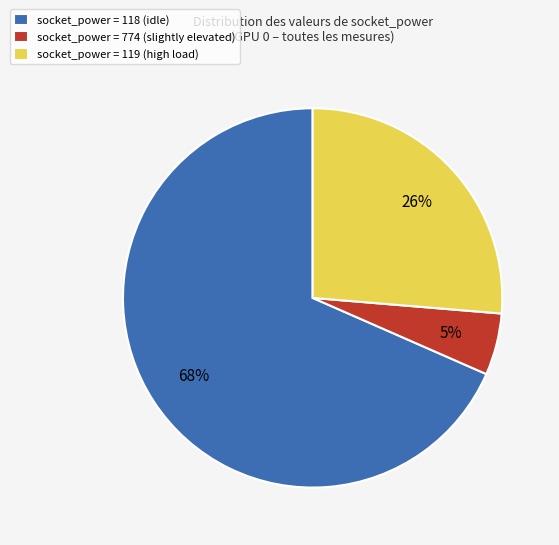

Between socket_power = 118 (idle) and socket_power = 119 (high load), which is larger?

socket_power = 118 (idle)